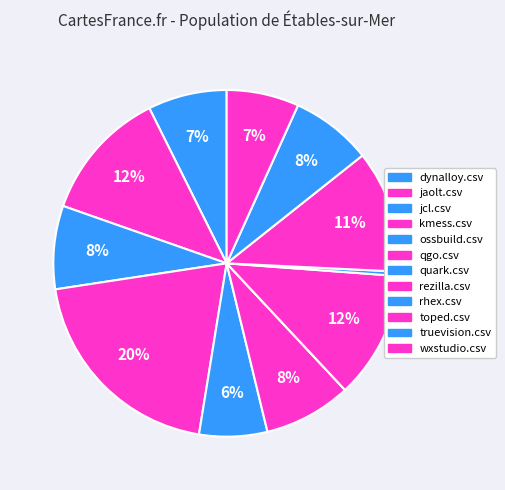

The rezilla.csv slice represents 12% of the pie. True or false?

True